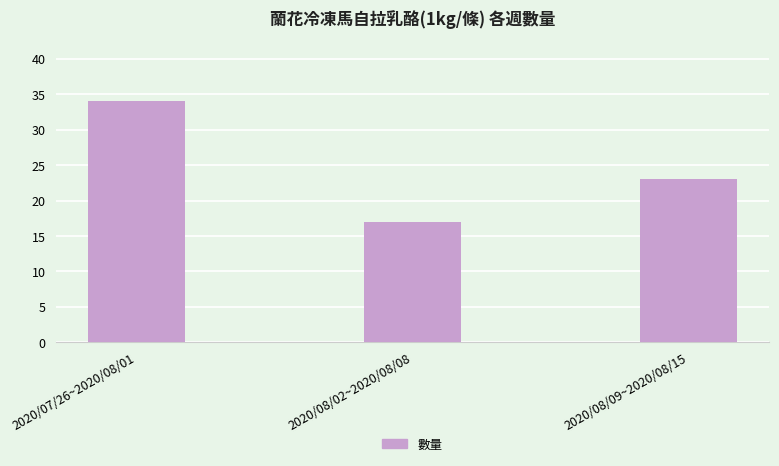

Which category has the lowest value across all series?

2020/08/02~2020/08/08